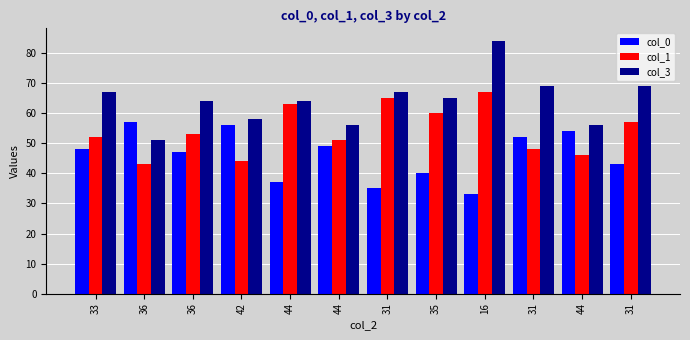

How many groups of bars are there?

12